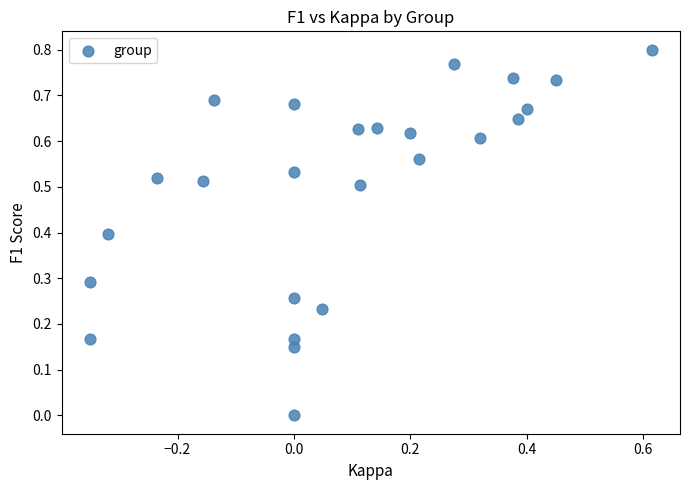

What is the range of X values (max minus min)?

1.0